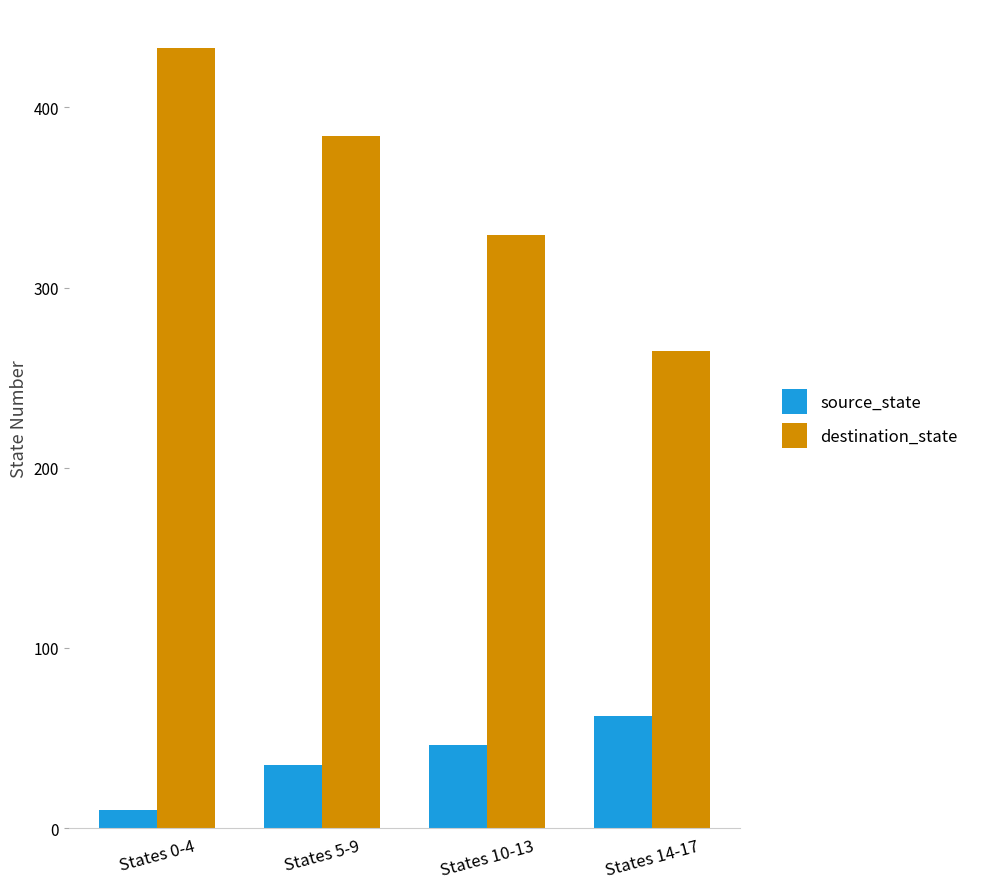

Where does the destination_state series first go above 384?

States 0-4